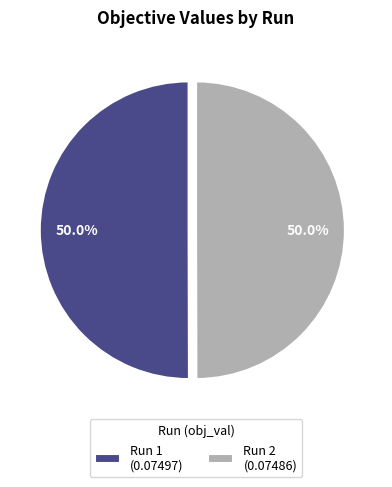

What is the total percentage of Run 2 (0.07486) and Run 1 (0.07497)?

100.0%